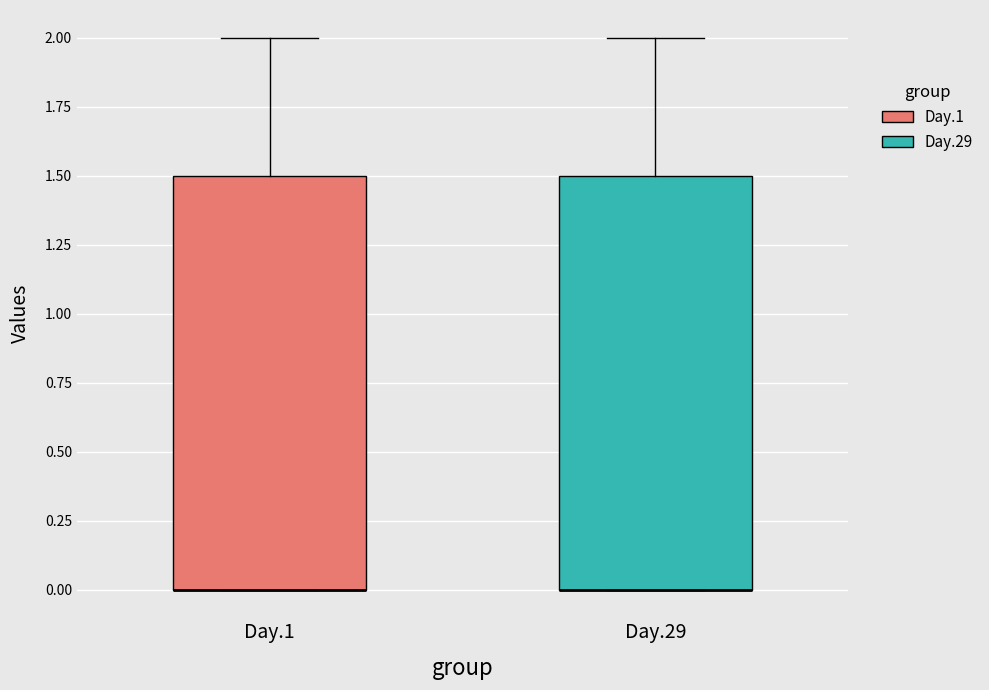

Where does the upper whisker of the box for Day.29 end on the y-axis? The values are not printed on the chart, so give them approximately, as read against the axis.

2.0